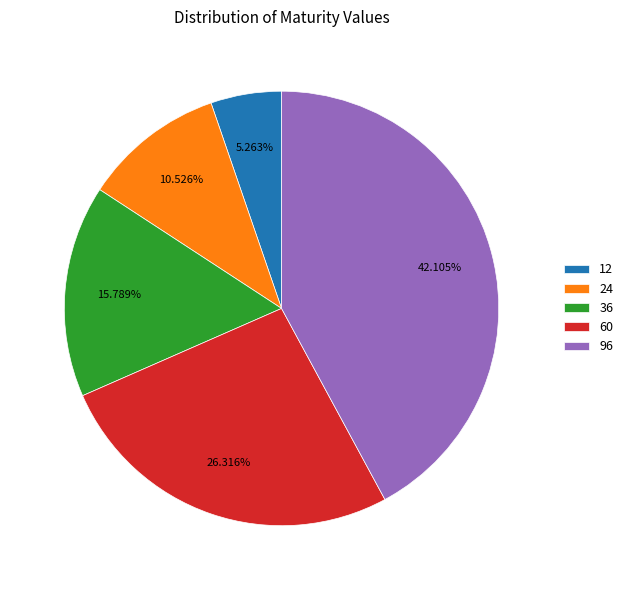

Which has a higher value, 60 or 24?

60